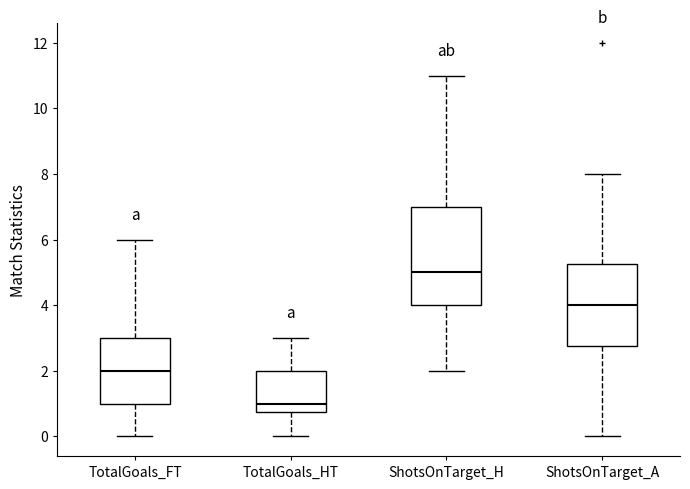

Where is the upper edge of the box for TotalGoals_FT on the y-axis? The values are not printed on the chart, so give them approximately, as read against the axis.

3.0